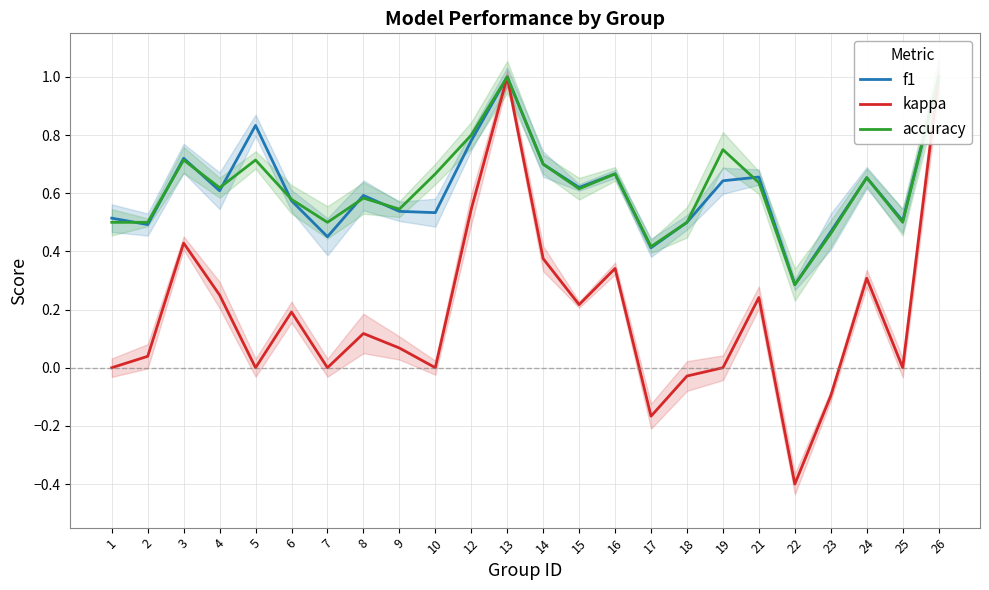

What is the minimum value for f1?

0.3